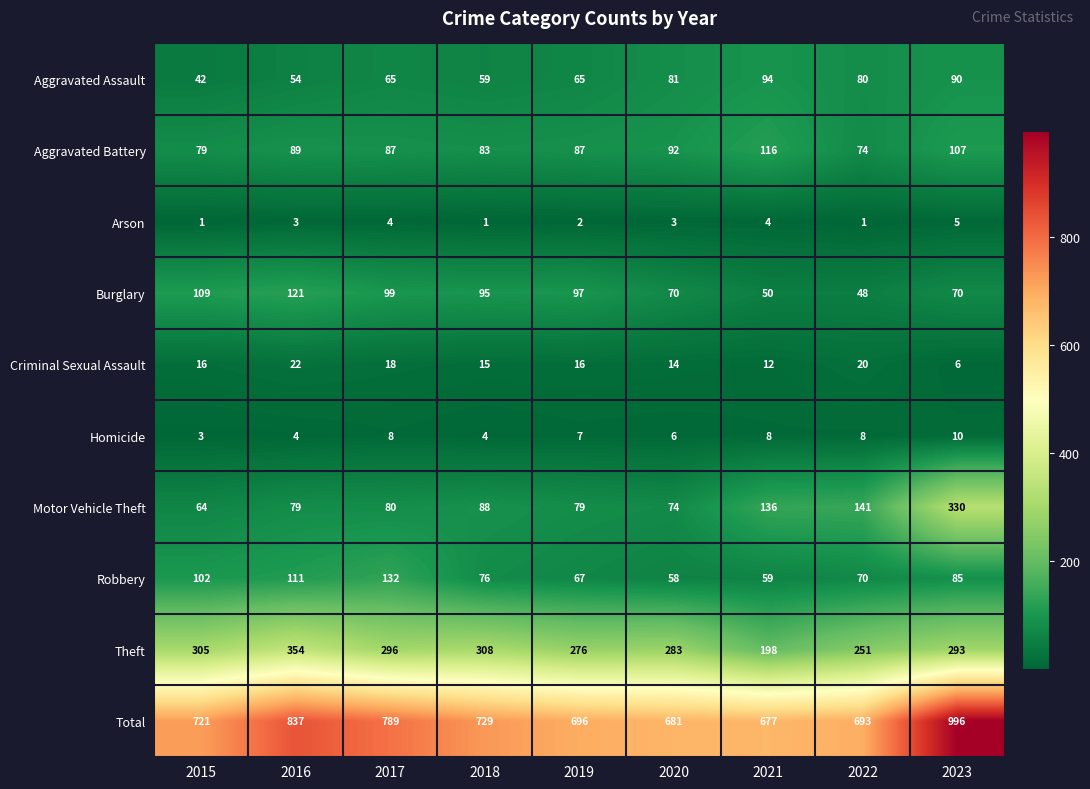

Is it true that Arson equals 2 at 2015?

False